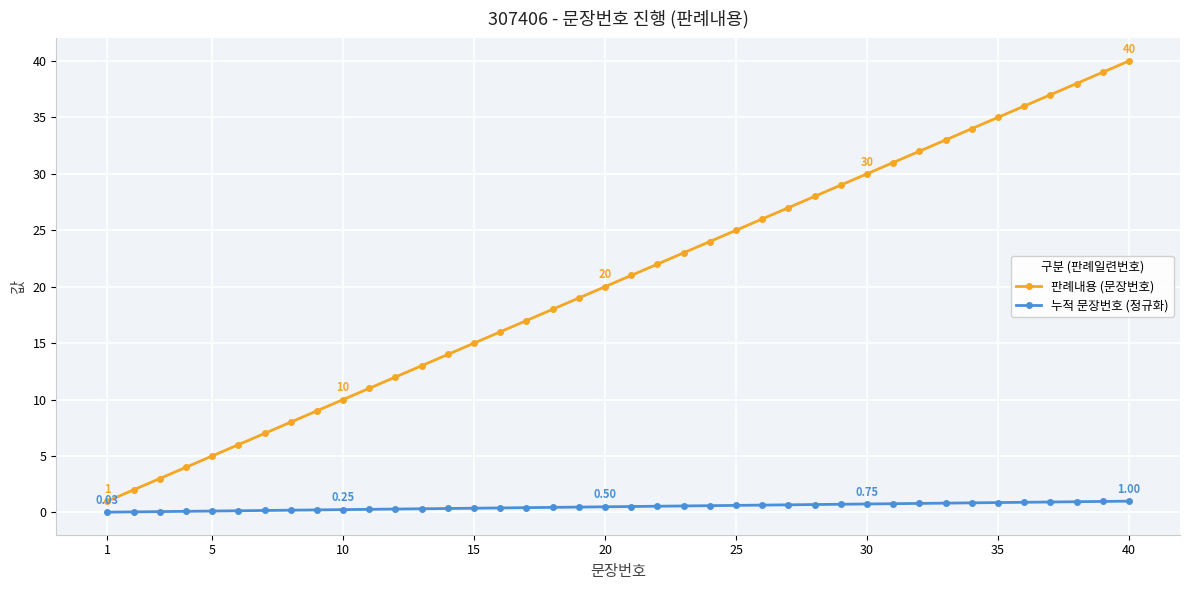

What is the sum of all 누적 문장번호 (정규화) values?

20.5